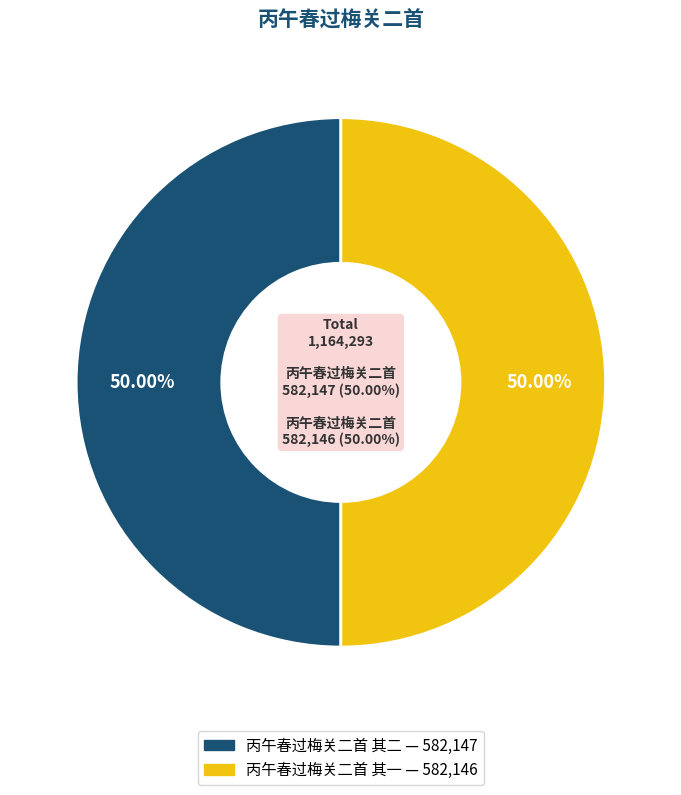

How many segments does this pie chart have?

2